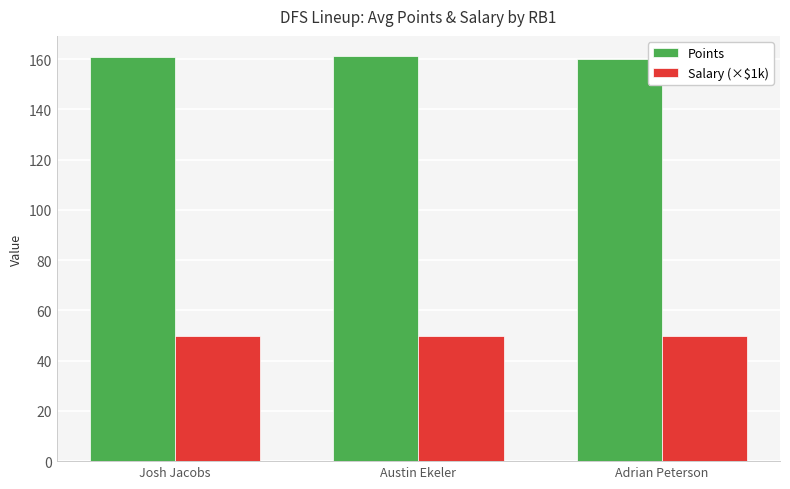

What is the lowest value of the Salary (×$1k) series?

49.7